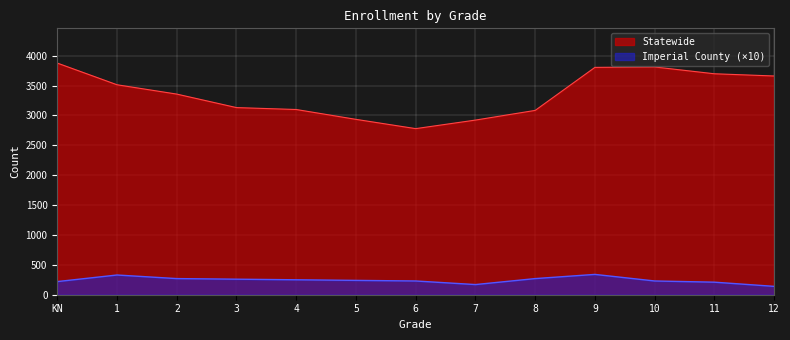

At which label is Statewide closest to 3328?

2